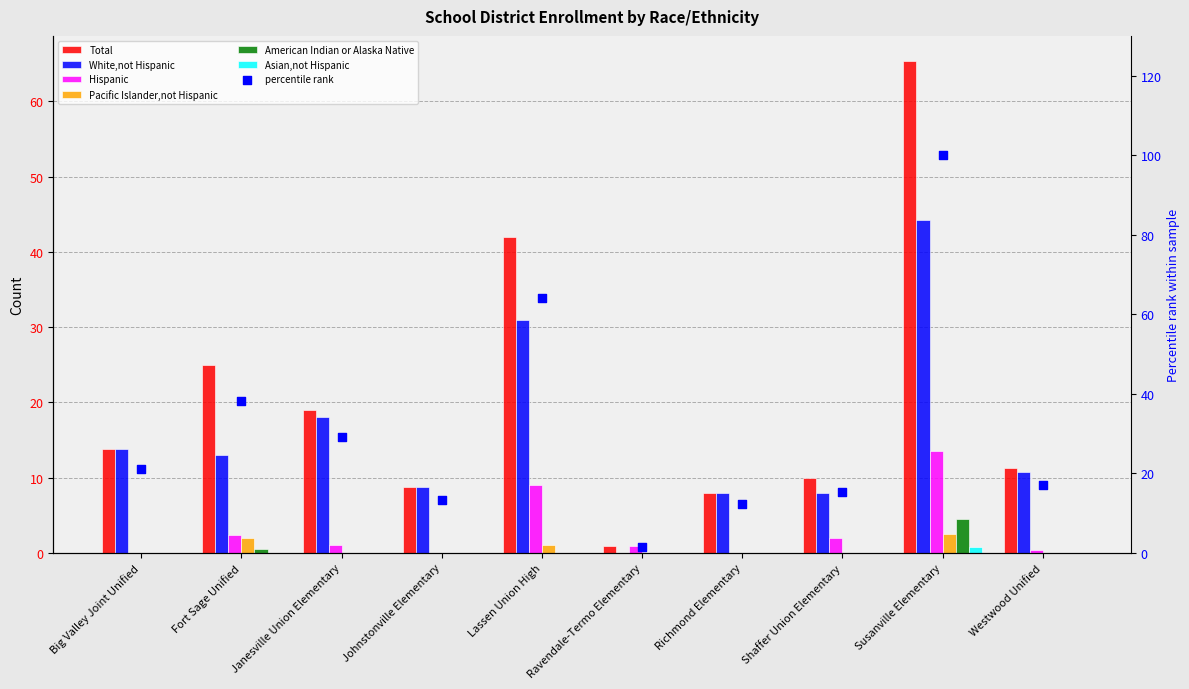

What is the total value across all series at Westwood Unified?

22.4